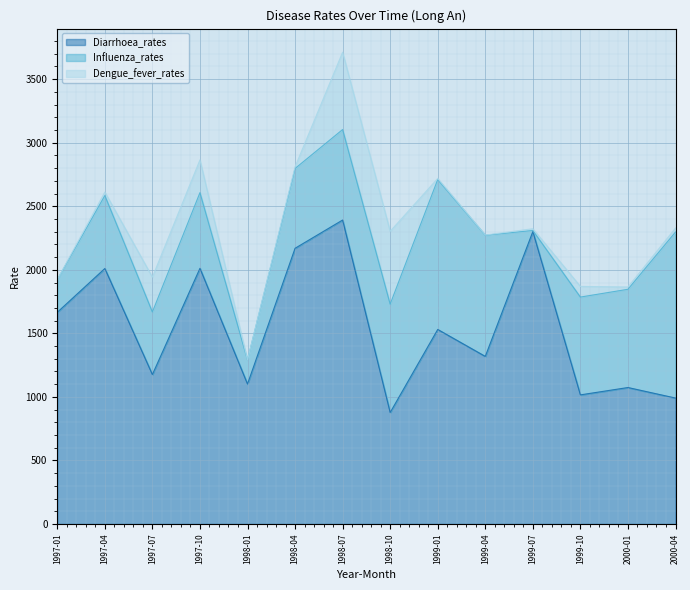

What is the sum of the Influenza_rates values at 2000-04 and 1998-10?

2159.2